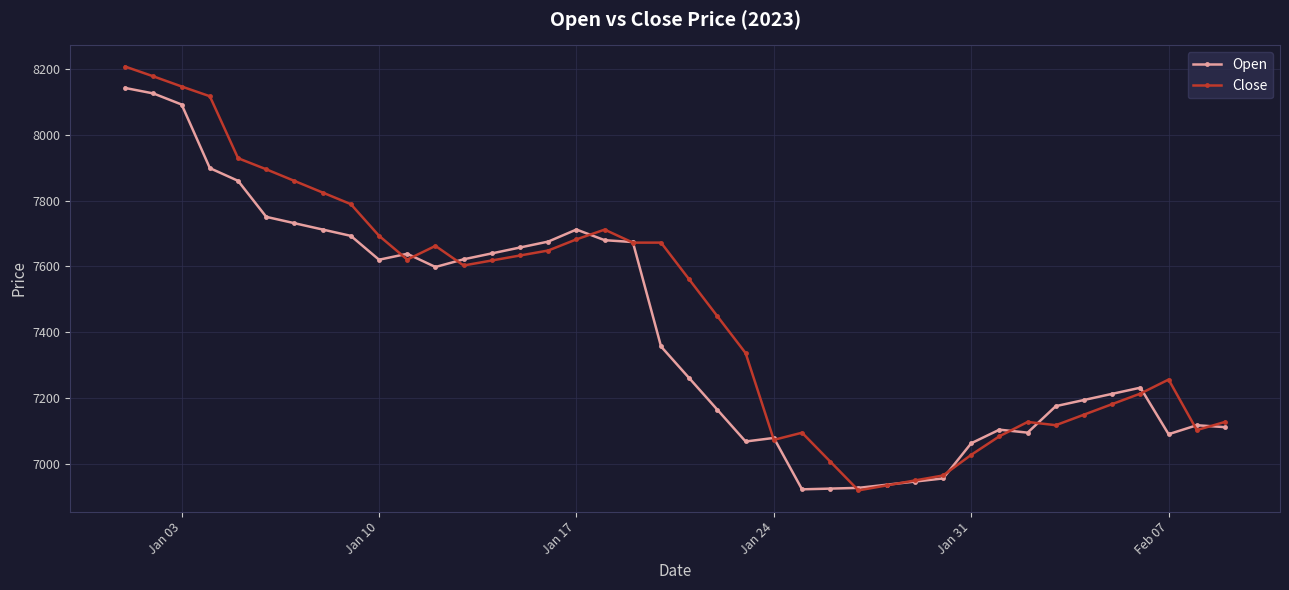

Which series has the largest range (max minus min)?

Close